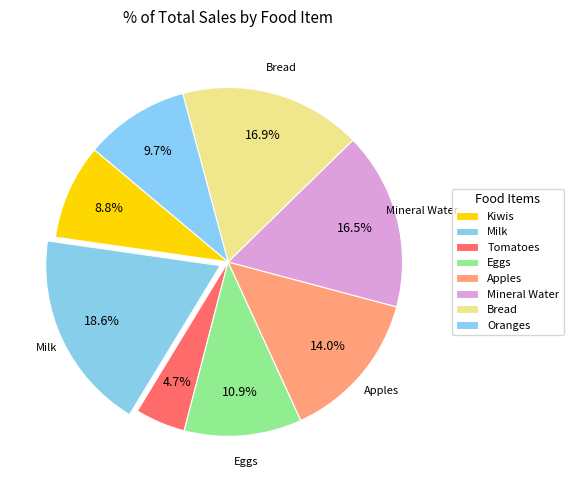

To the nearest percent, what is the combined percentage of Apples and Kiwis?

23%